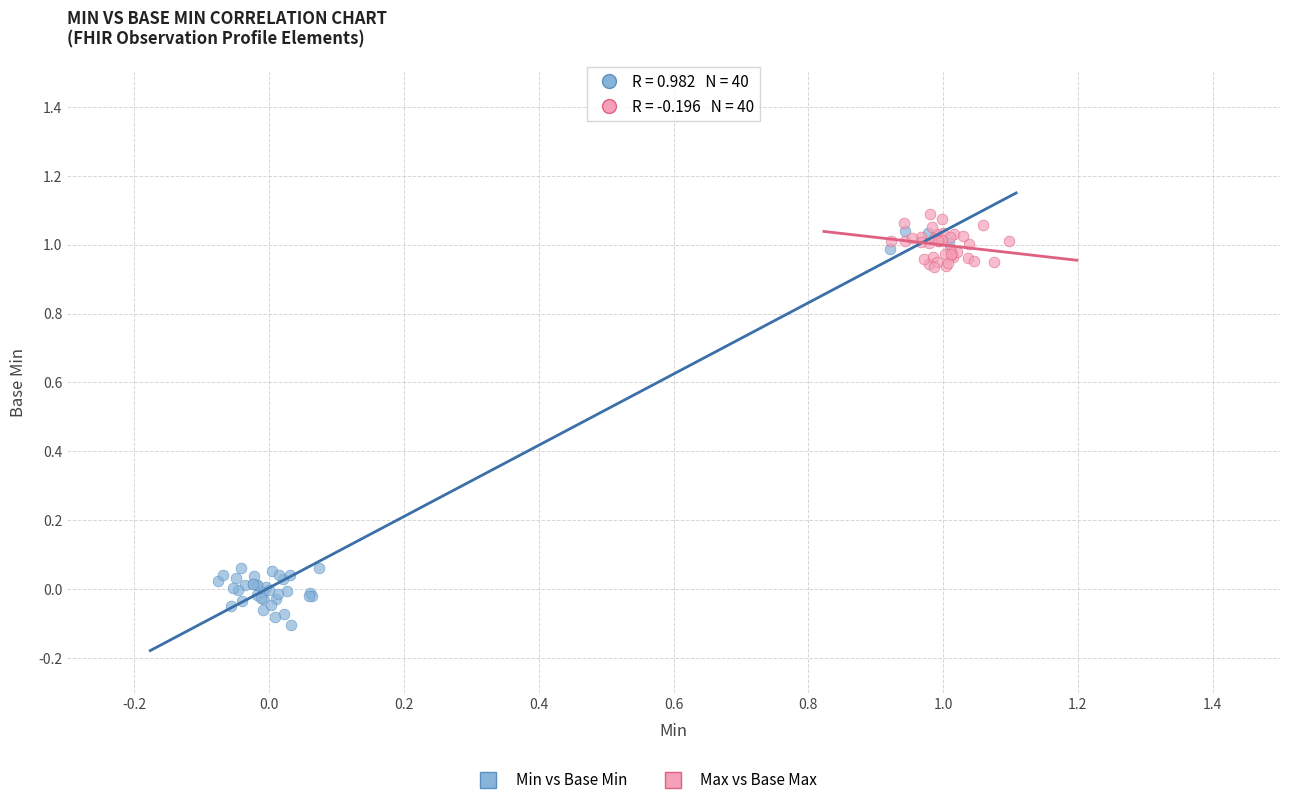

Which series reaches the maximum Y coordinate?

Max vs Base Max